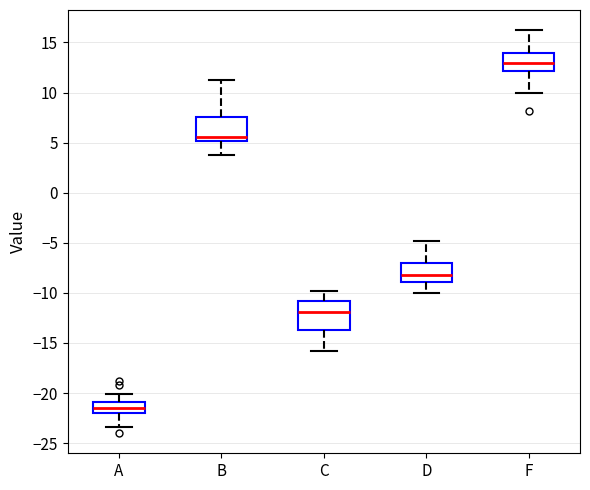

Where is the lower edge of the box for F on the y-axis? The values are not printed on the chart, so give them approximately, as read against the axis.

12.0